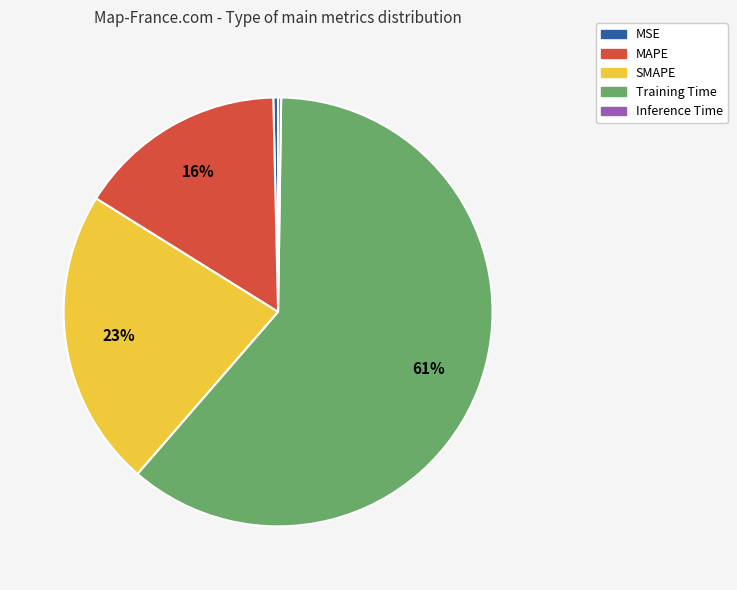

Which has a higher value, SMAPE or MSE?

SMAPE